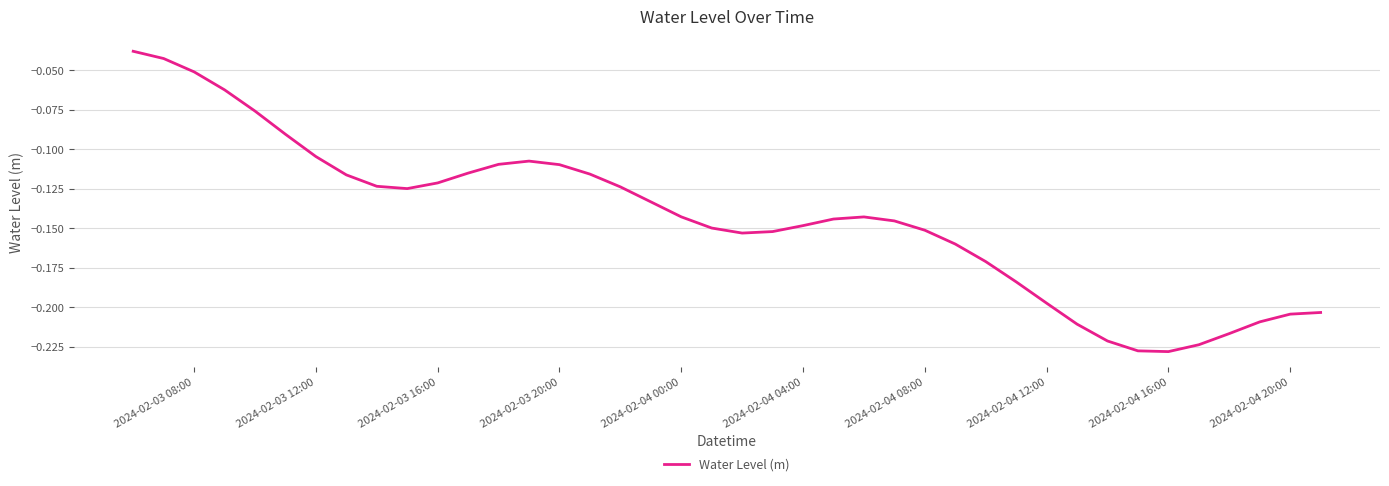

How many interior local valleys (lower than both neighbors) does the data have?

3